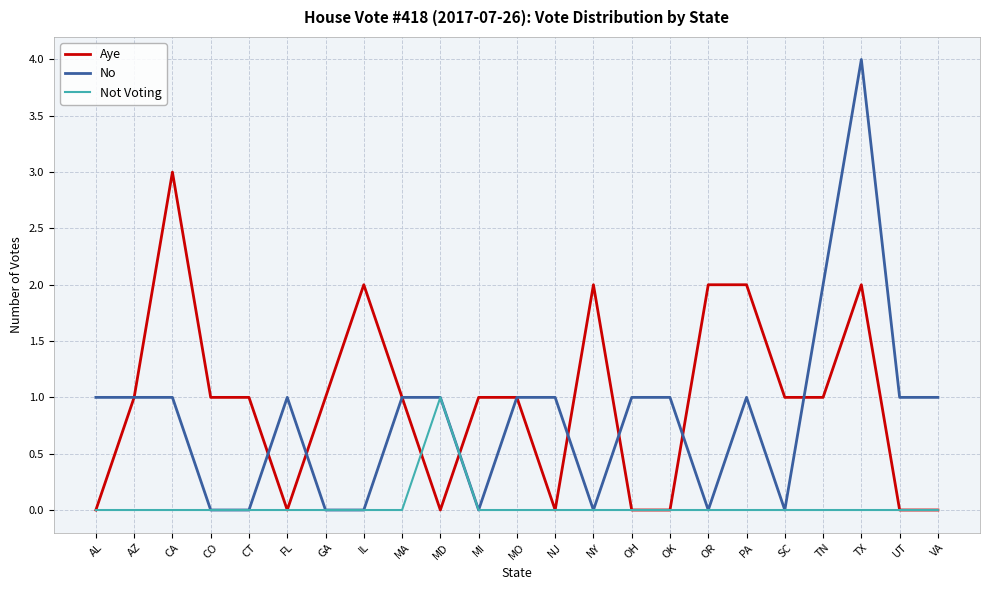

Rank the series at TX from lowest to highest value.

Not Voting, Aye, No